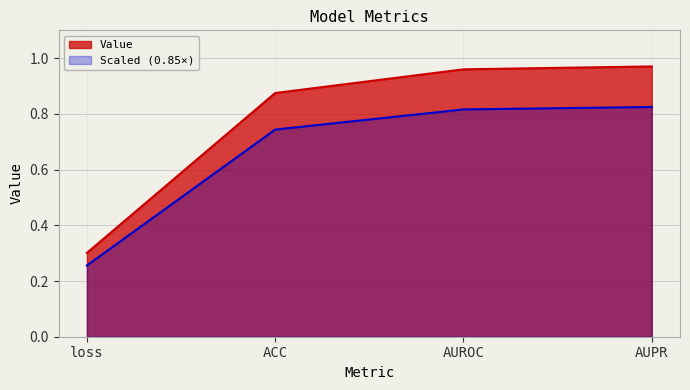

What is the minimum value shown in the chart?

0.3